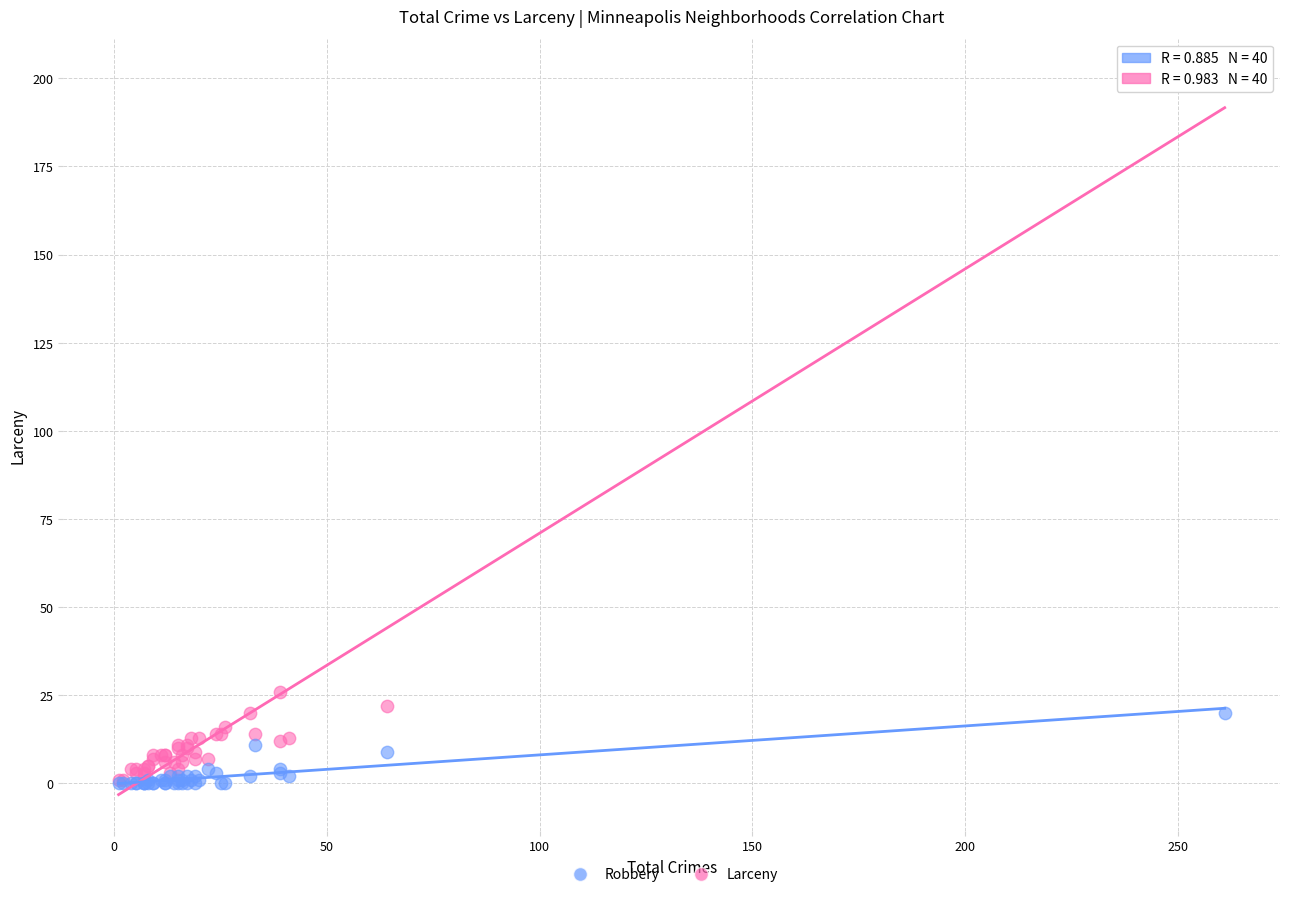

In the Larceny series, what Y value is closest to 101?

26